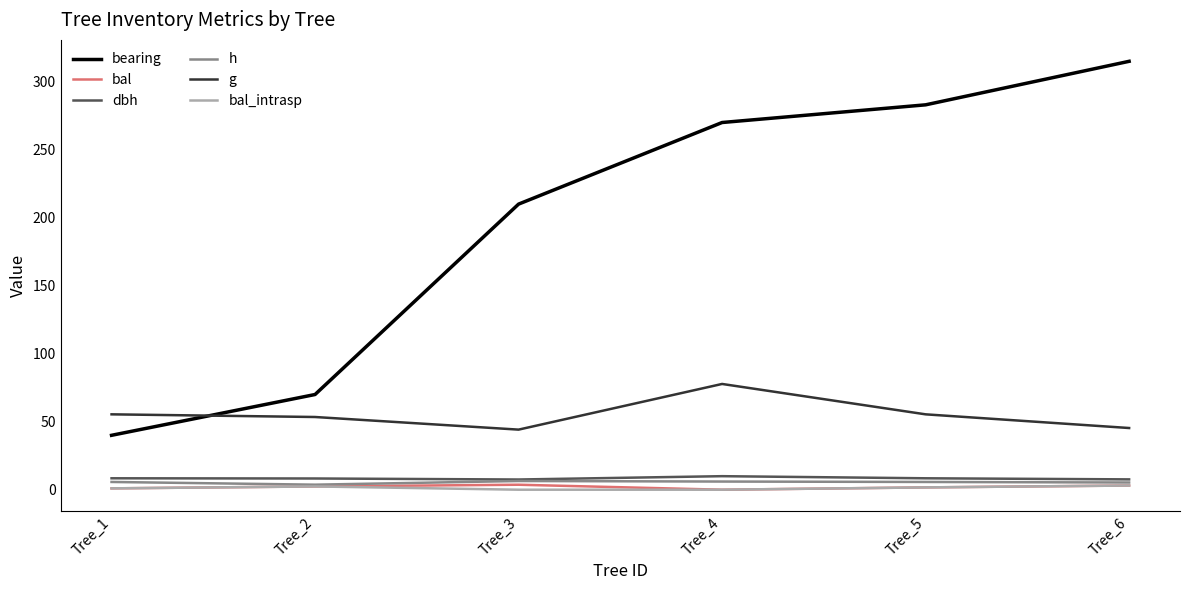

What is the sum of all bearing values?

1188.0